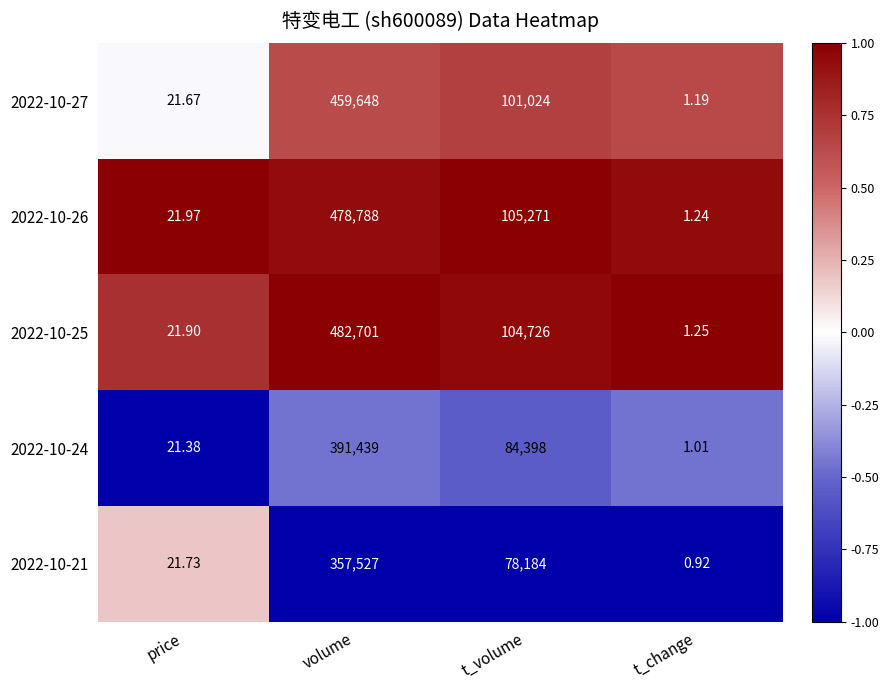

At which label does 2022-10-25 first exceed 104726?

volume